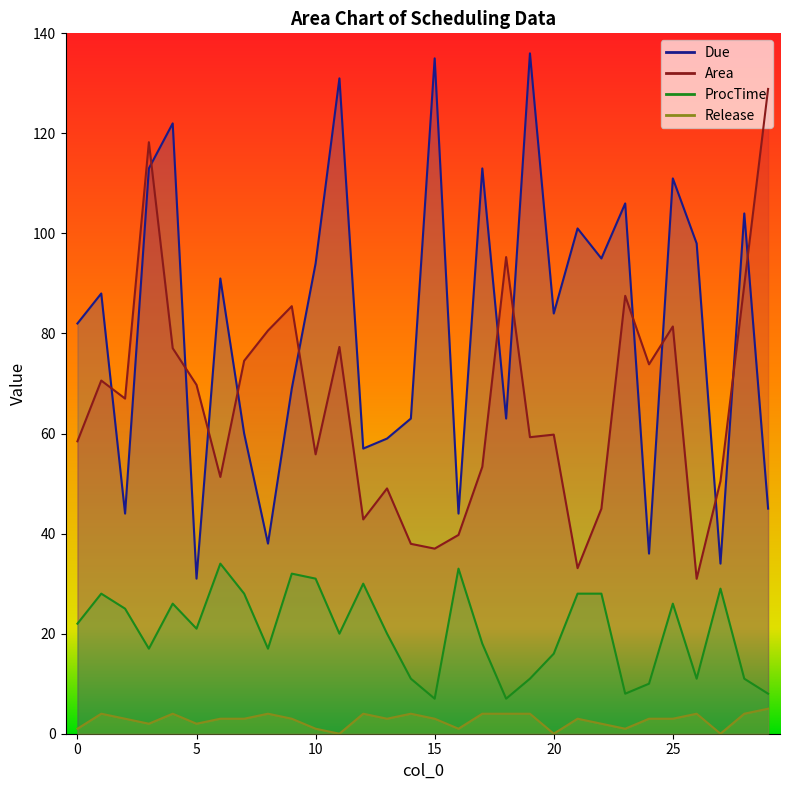

At which category does Release reach its first local valley?

3